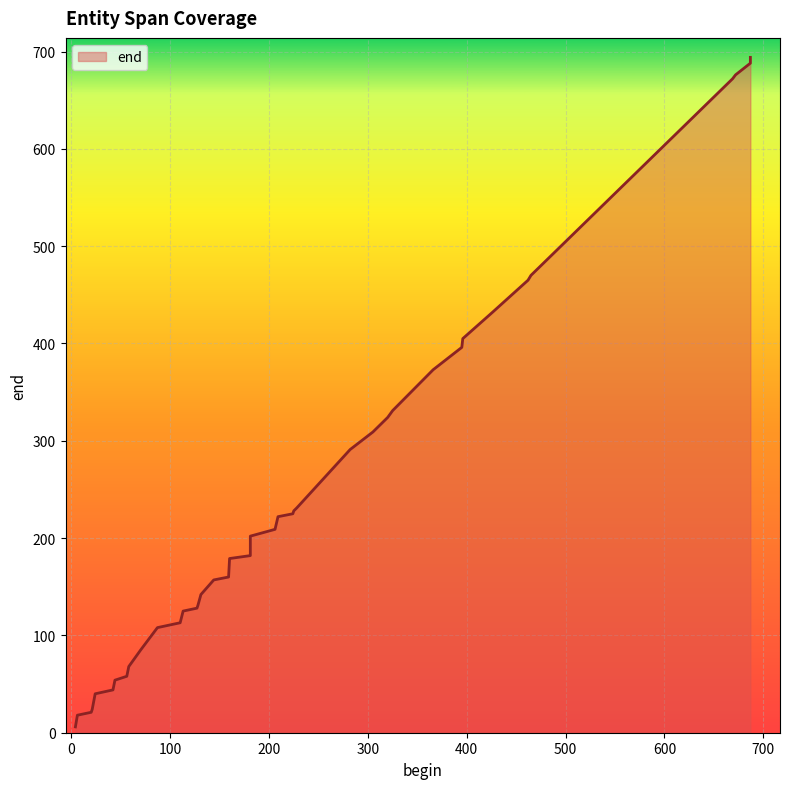

What is the sum of the values at 42 and 144?

201